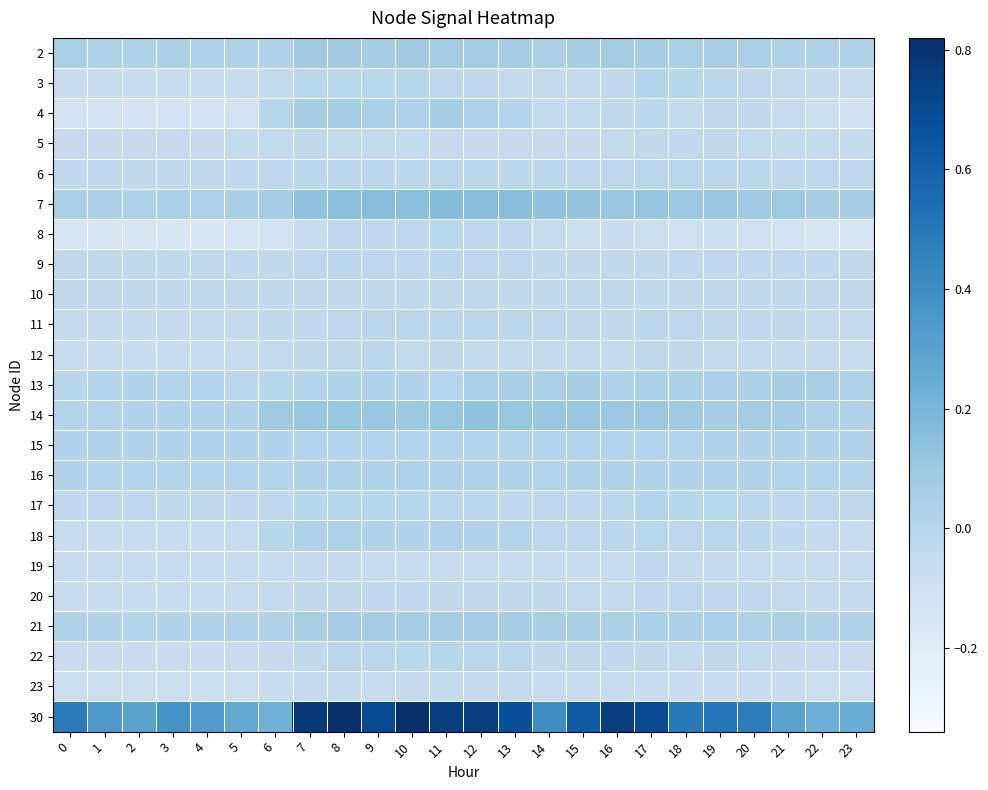

Reading left to right, list all the values displayed in this chart.

2: 0=0.0	1=0.0	2=0.0	3=0.0	4=0.0	5=0.0	6=0.0	7=0.1	8=0.1	9=0.1	10=0.1	11=0.1	12=0.1	13=0.1	14=0.0	15=0.1	16=0.1	17=0.1	18=0.0	19=0.1	20=0.0	21=0.0	22=0.0	23=0.0
3: 0=-0.1	1=-0.1	2=-0.1	3=-0.1	4=-0.1	5=-0.1	6=-0.0	7=-0.0	8=-0.0	9=-0.0	10=-0.0	11=-0.0	12=-0.0	13=-0.0	14=-0.0	15=-0.0	16=-0.0	17=0.0	18=-0.0	19=-0.0	20=-0.0	21=-0.0	22=-0.0	23=-0.1
4: 0=-0.1	1=-0.1	2=-0.1	3=-0.1	4=-0.1	5=-0.1	6=-0.0	7=0.1	8=0.1	9=0.0	10=0.0	11=0.1	12=0.0	13=0.0	14=-0.0	15=-0.0	16=-0.0	17=-0.0	18=-0.0	19=-0.0	20=-0.0	21=-0.1	22=-0.1	23=-0.1
5: 0=-0.0	1=-0.0	2=-0.0	3=-0.0	4=-0.0	5=-0.0	6=-0.0	7=-0.0	8=-0.0	9=-0.0	10=-0.0	11=-0.0	12=-0.0	13=-0.0	14=-0.0	15=-0.0	16=-0.0	17=-0.0	18=-0.0	19=-0.0	20=-0.0	21=-0.0	22=-0.0	23=-0.0
6: 0=-0.0	1=-0.0	2=-0.0	3=-0.0	4=-0.0	5=-0.0	6=-0.0	7=-0.0	8=-0.0	9=-0.0	10=-0.0	11=-0.0	12=-0.0	13=-0.0	14=-0.0	15=-0.0	16=-0.0	17=-0.0	18=-0.0	19=-0.0	20=-0.0	21=-0.0	22=-0.0	23=-0.0
7: 0=0.0	1=0.0	2=0.0	3=0.0	4=0.0	5=0.1	6=0.1	7=0.1	8=0.2	9=0.2	10=0.1	11=0.2	12=0.2	13=0.2	14=0.1	15=0.1	16=0.1	17=0.1	18=0.1	19=0.1	20=0.1	21=0.1	22=0.1	23=0.1
8: 0=-0.1	1=-0.1	2=-0.1	3=-0.2	4=-0.2	5=-0.1	6=-0.1	7=-0.1	8=-0.0	9=-0.0	10=-0.0	11=-0.0	12=-0.0	13=-0.0	14=-0.1	15=-0.1	16=-0.1	17=-0.1	18=-0.1	19=-0.1	20=-0.1	21=-0.1	22=-0.1	23=-0.1
9: 0=-0.0	1=-0.0	2=-0.0	3=-0.0	4=-0.0	5=-0.0	6=-0.0	7=-0.0	8=-0.0	9=-0.0	10=-0.0	11=-0.0	12=-0.0	13=-0.0	14=-0.0	15=-0.0	16=-0.0	17=-0.0	18=-0.0	19=-0.0	20=-0.0	21=-0.0	22=-0.0	23=-0.0
10: 0=-0.0	1=-0.0	2=-0.0	3=-0.0	4=-0.0	5=-0.0	6=-0.0	7=-0.0	8=-0.0	9=-0.0	10=-0.0	11=-0.0	12=-0.0	13=-0.0	14=-0.0	15=-0.0	16=-0.0	17=-0.0	18=-0.0	19=-0.0	20=-0.0	21=-0.0	22=-0.0	23=-0.0
11: 0=-0.0	1=-0.0	2=-0.0	3=-0.0	4=-0.0	5=-0.0	6=-0.0	7=-0.0	8=-0.0	9=-0.0	10=-0.0	11=-0.0	12=-0.0	13=-0.0	14=-0.0	15=-0.0	16=-0.0	17=-0.0	18=-0.0	19=-0.0	20=-0.0	21=-0.0	22=-0.0	23=-0.0
12: 0=-0.1	1=-0.1	2=-0.1	3=-0.1	4=-0.1	5=-0.1	6=-0.0	7=-0.0	8=-0.0	9=-0.0	10=-0.0	11=-0.0	12=-0.0	13=-0.0	14=-0.0	15=-0.0	16=-0.0	17=-0.0	18=-0.0	19=-0.0	20=-0.0	21=-0.0	22=-0.0	23=-0.1
13: 0=-0.0	1=0.0	2=0.0	3=0.0	4=0.0	5=-0.0	6=-0.0	7=0.0	8=0.0	9=0.0	10=0.0	11=-0.0	12=0.0	13=0.1	14=0.0	15=0.1	16=0.0	17=0.0	18=0.0	19=0.0	20=0.0	21=0.1	22=0.1	23=0.0
14: 0=0.0	1=0.0	2=0.0	3=0.0	4=0.0	5=0.0	6=0.1	7=0.1	8=0.1	9=0.1	10=0.1	11=0.1	12=0.1	13=0.1	14=0.1	15=0.1	16=0.1	17=0.1	18=0.1	19=0.1	20=0.1	21=0.1	22=0.0	23=0.0
15: 0=0.0	1=0.0	2=0.0	3=0.0	4=0.0	5=0.0	6=0.0	7=0.0	8=0.0	9=0.0	10=0.0	11=0.0	12=0.0	13=0.0	14=0.0	15=0.0	16=0.0	17=0.0	18=0.0	19=0.0	20=0.0	21=0.0	22=0.0	23=0.0
16: 0=0.0	1=0.0	2=0.0	3=0.0	4=0.0	5=0.0	6=0.0	7=0.0	8=0.0	9=0.0	10=0.0	11=0.0	12=0.0	13=0.0	14=0.0	15=0.0	16=0.0	17=0.0	18=0.0	19=0.0	20=0.0	21=0.0	22=0.0	23=0.0
17: 0=-0.0	1=-0.0	2=-0.0	3=-0.0	4=-0.0	5=-0.0	6=-0.0	7=-0.0	8=-0.0	9=-0.0	10=-0.0	11=-0.0	12=-0.0	13=-0.0	14=-0.0	15=-0.0	16=-0.0	17=0.0	18=-0.0	19=-0.0	20=-0.0	21=-0.0	22=-0.0	23=-0.0
18: 0=-0.1	1=-0.1	2=-0.1	3=-0.1	4=-0.1	5=-0.1	6=-0.0	7=0.0	8=0.0	9=0.0	10=0.0	11=0.0	12=0.0	13=0.0	14=-0.0	15=-0.0	16=-0.0	17=-0.0	18=-0.0	19=-0.0	20=-0.0	21=-0.0	22=-0.0	23=-0.1
19: 0=-0.1	1=-0.1	2=-0.1	3=-0.1	4=-0.1	5=-0.1	6=-0.1	7=-0.0	8=-0.0	9=-0.1	10=-0.1	11=-0.1	12=-0.1	13=-0.1	14=-0.1	15=-0.1	16=-0.1	17=-0.0	18=-0.0	19=-0.0	20=-0.1	21=-0.1	22=-0.1	23=-0.1
20: 0=-0.1	1=-0.1	2=-0.1	3=-0.1	4=-0.1	5=-0.1	6=-0.0	7=-0.0	8=-0.0	9=-0.0	10=-0.0	11=-0.0	12=-0.0	13=-0.0	14=-0.0	15=-0.0	16=-0.0	17=-0.0	18=-0.0	19=-0.0	20=-0.0	21=-0.0	22=-0.0	23=-0.0
21: 0=0.0	1=0.0	2=0.0	3=0.0	4=0.0	5=0.0	6=0.0	7=0.1	8=0.1	9=0.1	10=0.1	11=0.1	12=0.1	13=0.1	14=0.1	15=0.0	16=0.0	17=0.0	18=0.0	19=0.0	20=0.0	21=0.0	22=0.0	23=0.0
22: 0=-0.1	1=-0.1	2=-0.1	3=-0.1	4=-0.1	5=-0.1	6=-0.0	7=-0.0	8=-0.0	9=-0.0	10=-0.0	11=-0.0	12=-0.0	13=-0.0	14=-0.0	15=-0.0	16=-0.0	17=-0.0	18=-0.0	19=-0.0	20=-0.0	21=-0.0	22=-0.1	23=-0.1
23: 0=-0.1	1=-0.1	2=-0.1	3=-0.1	4=-0.1	5=-0.1	6=-0.1	7=-0.0	8=-0.0	9=-0.1	10=-0.0	11=-0.0	12=-0.0	13=-0.0	14=-0.1	15=-0.1	16=-0.1	17=-0.1	18=-0.1	19=-0.1	20=-0.1	21=-0.1	22=-0.1	23=-0.1
30: 0=0.5	1=0.3	2=0.3	3=0.4	4=0.3	5=0.3	6=0.2	7=0.8	8=0.8	9=0.7	10=0.8	11=0.8	12=0.8	13=0.7	14=0.4	15=0.6	16=0.8	17=0.7	18=0.5	19=0.5	20=0.5	21=0.3	22=0.2	23=0.2